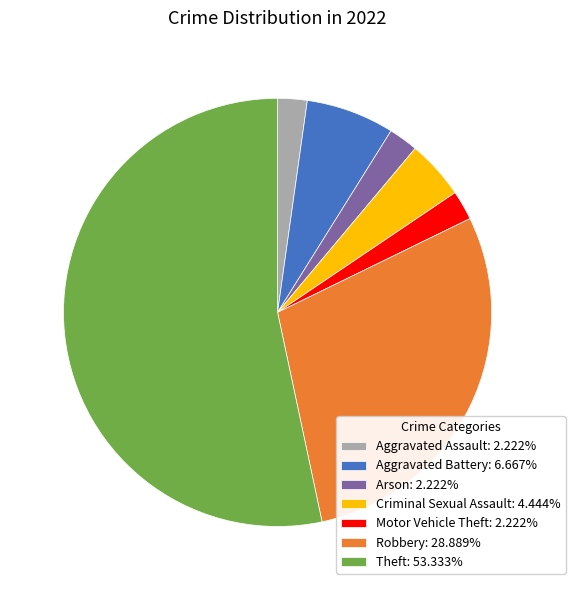

Does Criminal Sexual Assault: 4.444% represent more than half of the total?

No